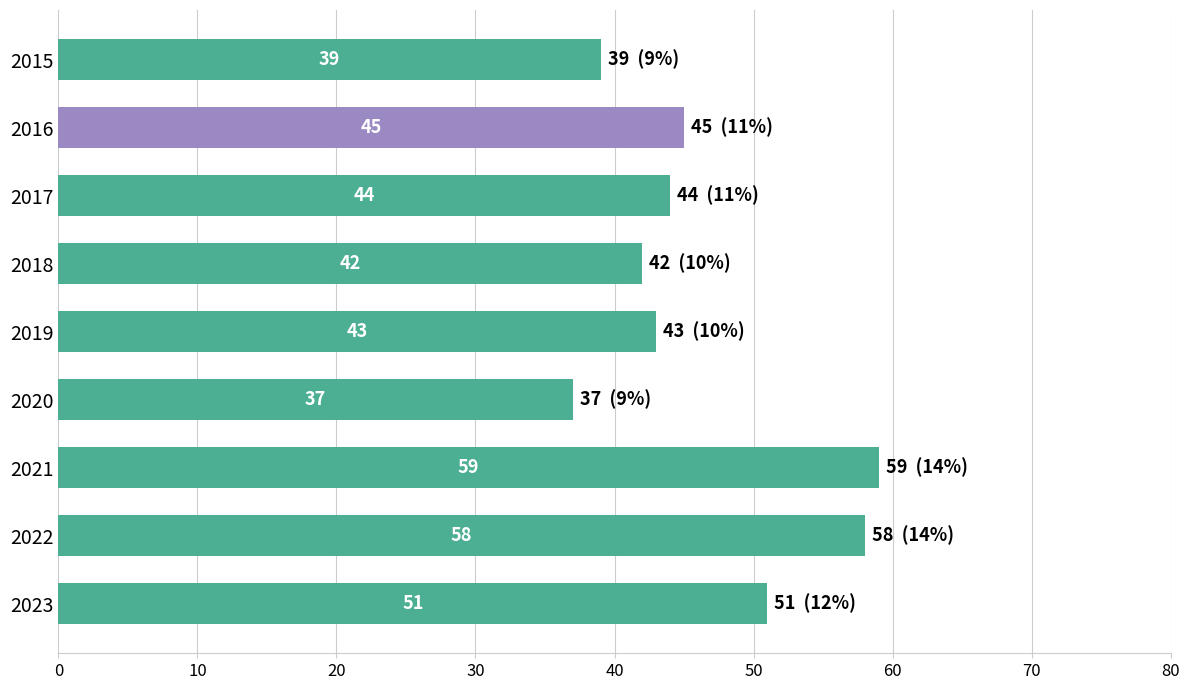

Reading top to bottom, list all the values displayed in this chart.

2015=39	2016=45	2017=44	2018=42	2019=43	2020=37	2021=59	2022=58	2023=51